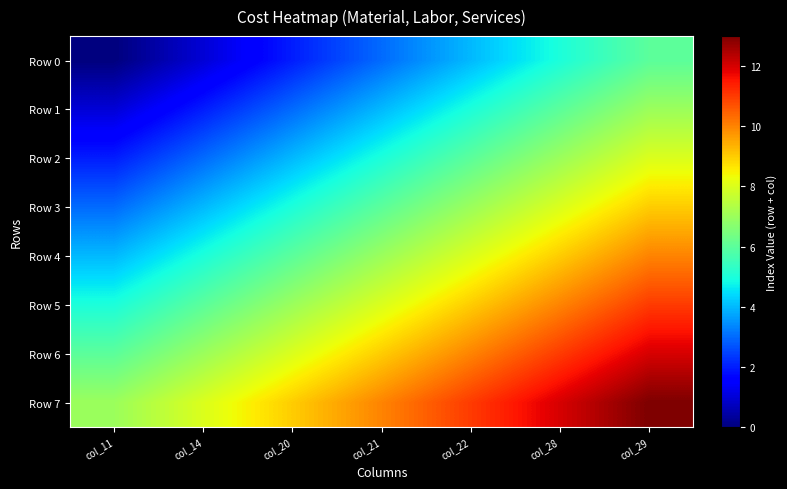

Which series has the widest spread of values?

Row 0